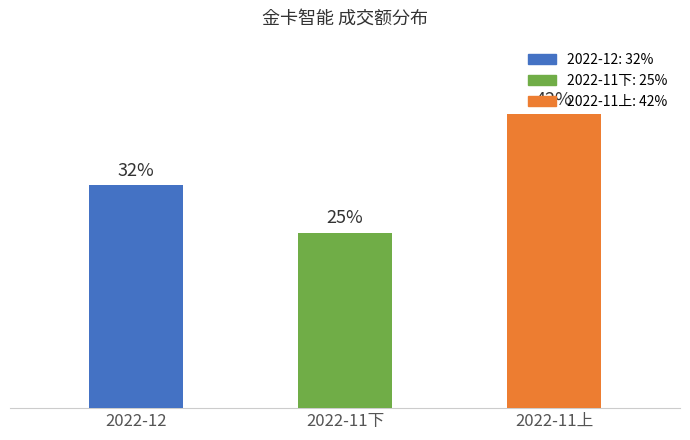

Does the chart contain any negative values?

No